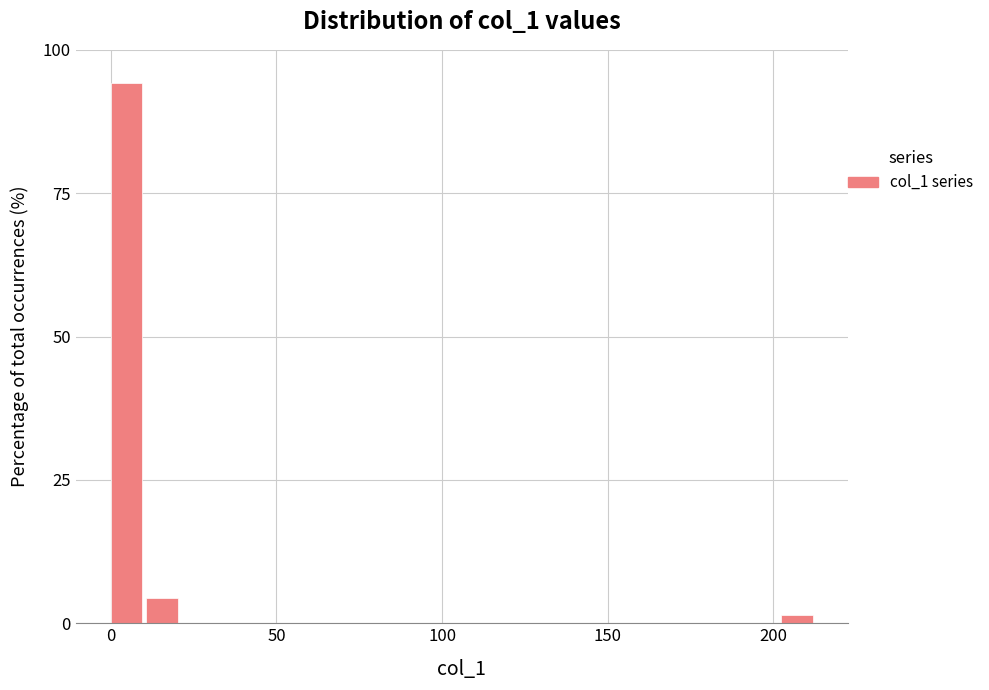

Read against the x-axis, roughly where is the centre of the tallest bar?

5